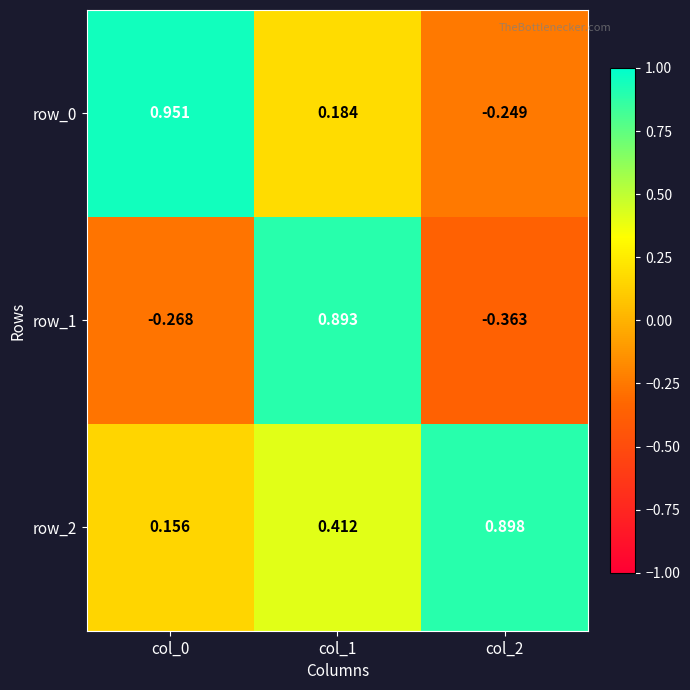

Is the value of row_0 at col_0 greater than the value of row_1 at col_2?

Yes